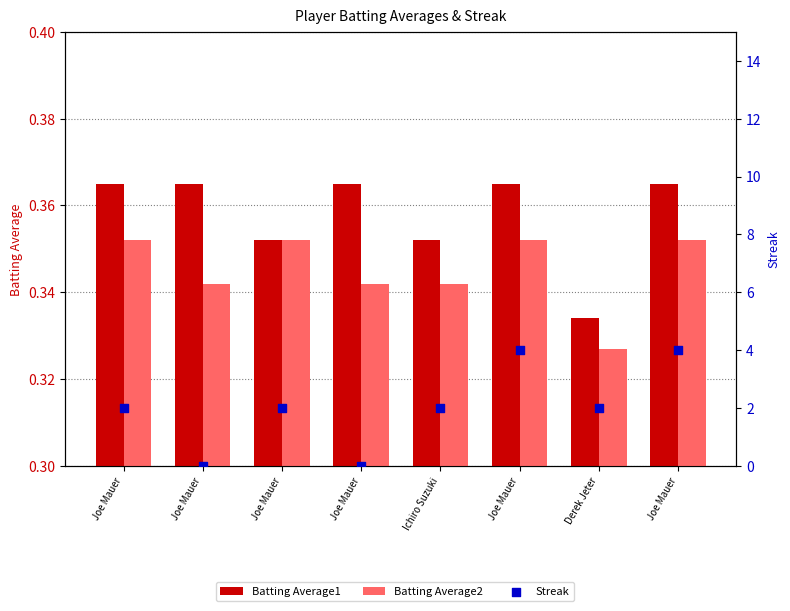

Which series has the largest total across all categories?

Streak